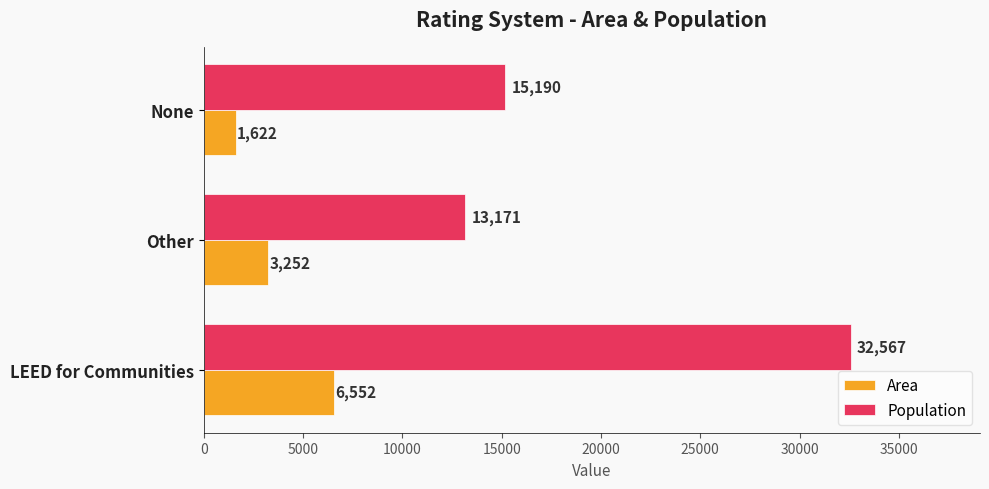

Which category has the highest value in the Area series?

LEED for Communities